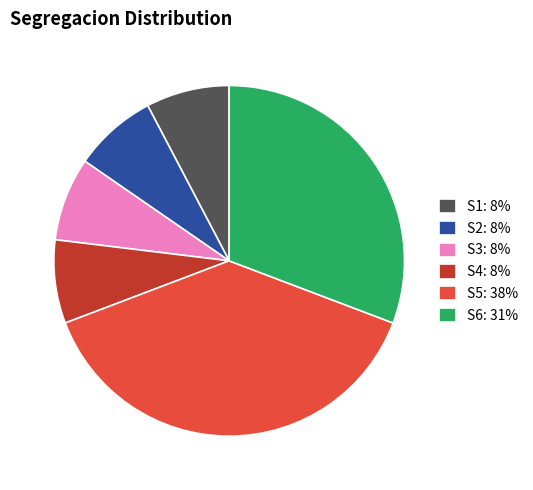

Which slice is the largest?

S5